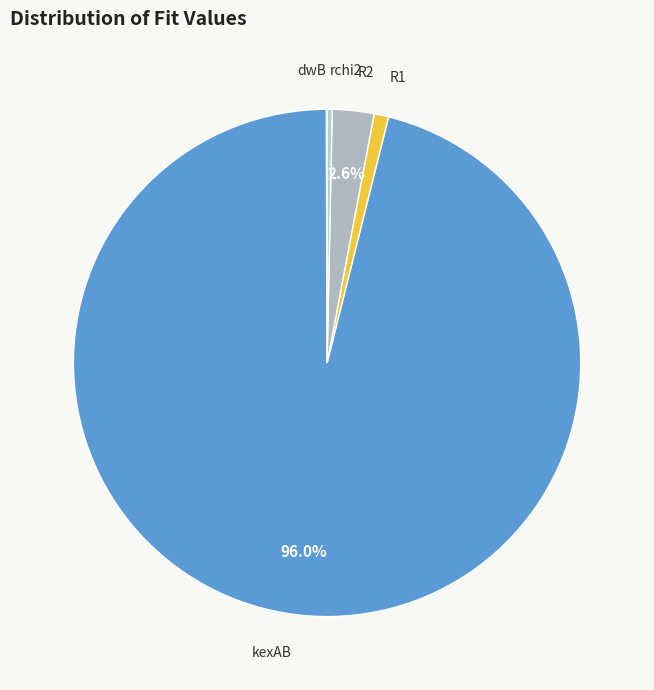

To the nearest percent, what is the average slice percentage?

20%